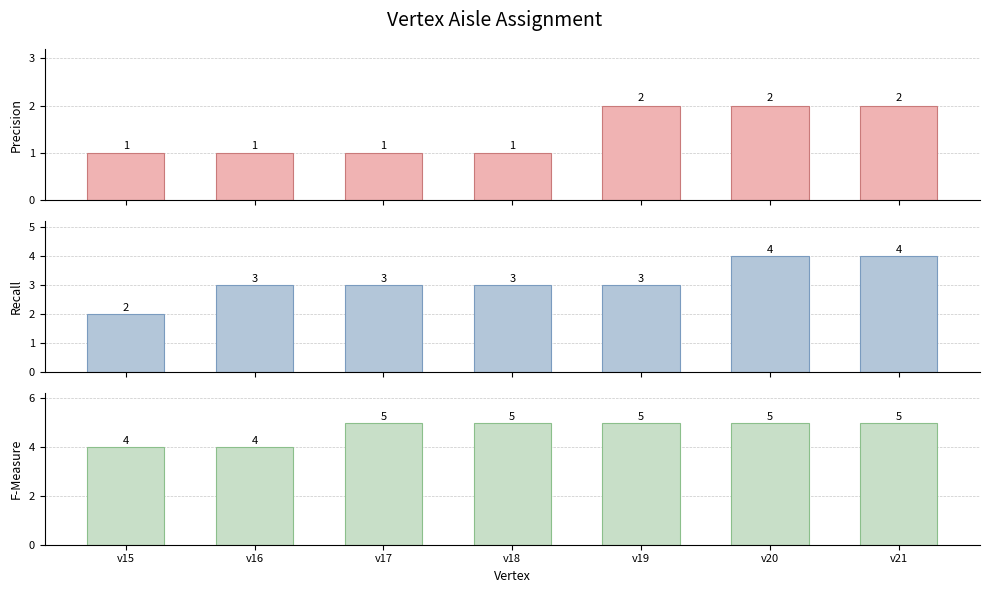

The value of Precision at v16 is 2. True or false?

False